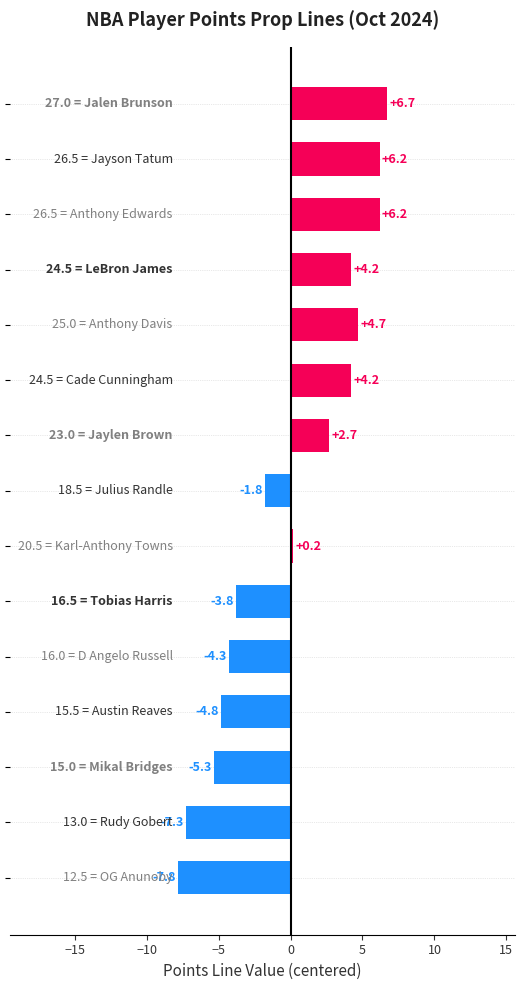

Does the chart contain stacked bars?

No